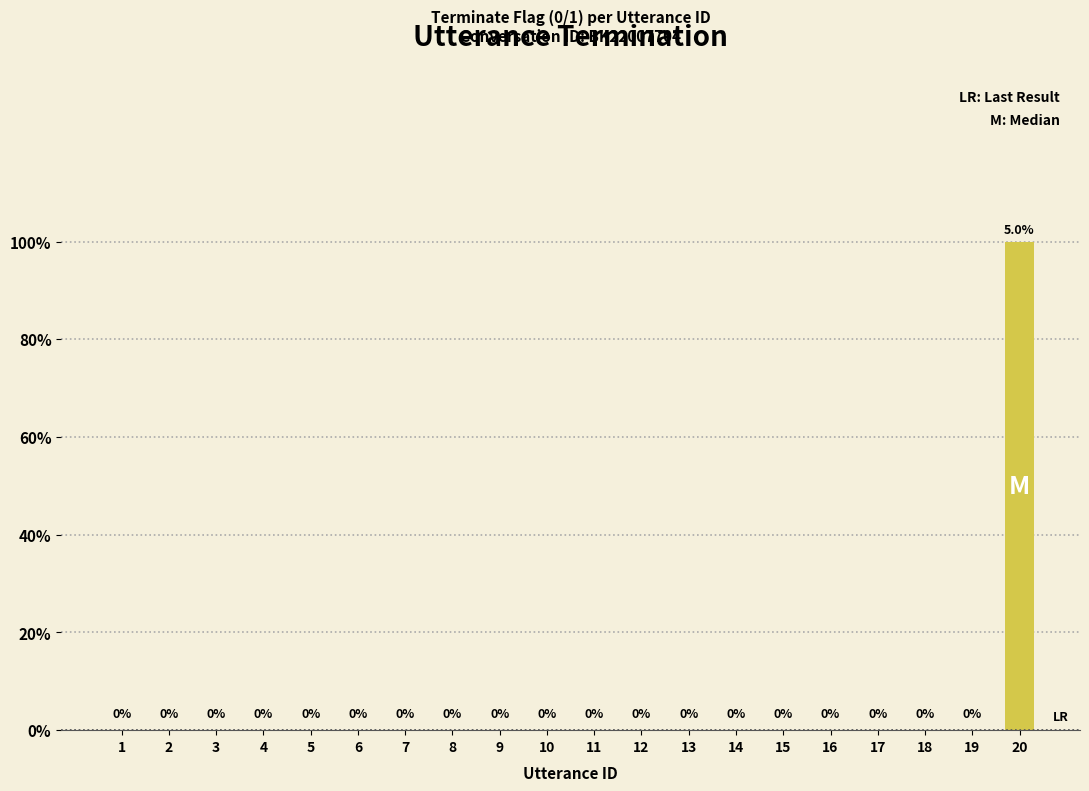

At which category does the chart reach its peak across all series?

20